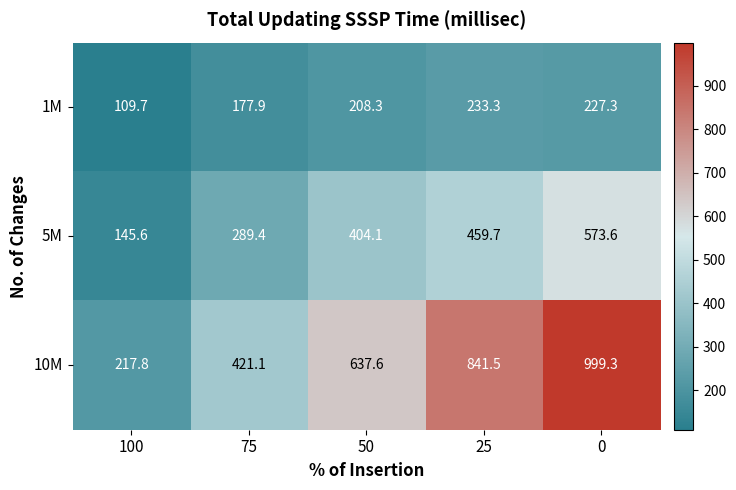

What is the difference between the 10M values at 100 and 50?

419.8